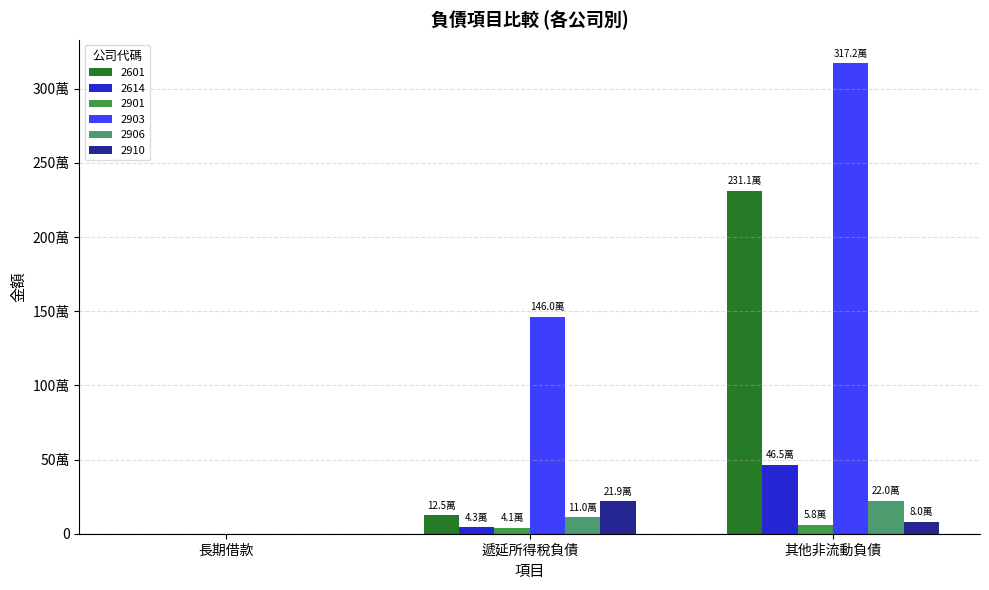

What are all the series names shown in the legend?

2601, 2614, 2901, 2903, 2906, 2910